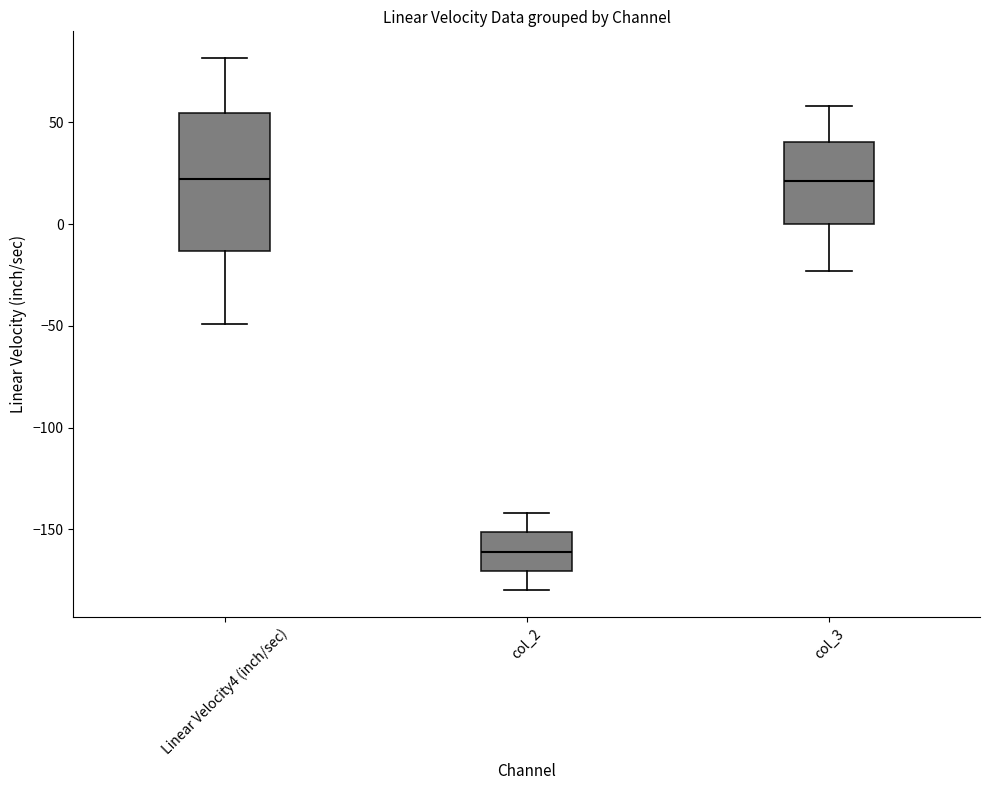

Reading left to right, transcribe this box plot: for each box, give where its median line is, the range the box spans, and where its two whiskers end, as read against the y-axis. The values are not printed on the chart, so give them approximately, as read against the axis.

Linear Velocity4 (inch/sec): median 20, box -15 to 55, whiskers -50 to 80
col_2: median -160, box -170 to -150, whiskers -180 to -140
col_3: median 20, box 0 to 40, whiskers -25 to 60